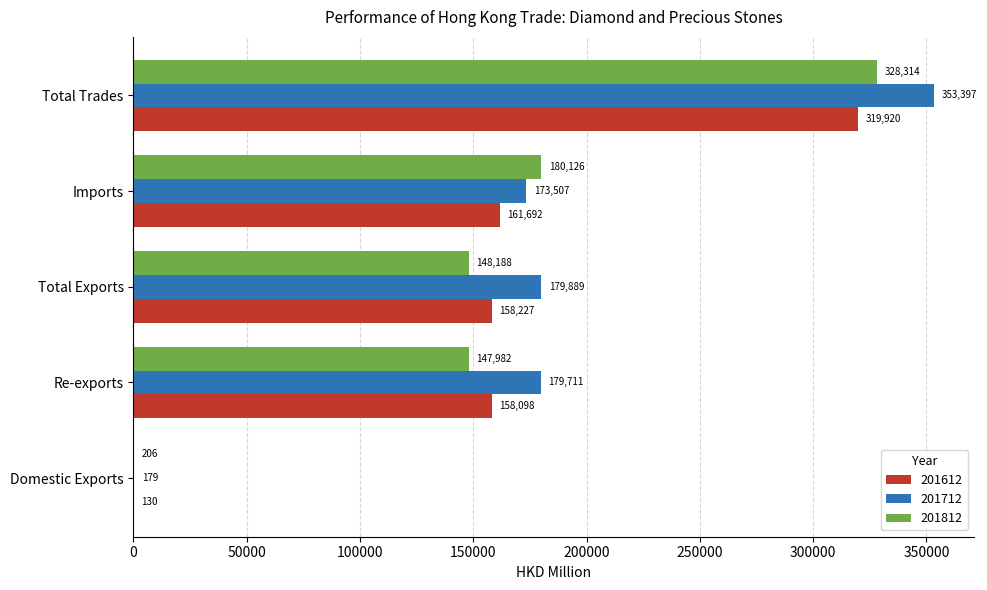

What is the spread (max minus min) of values at Total Trades?

33477.0